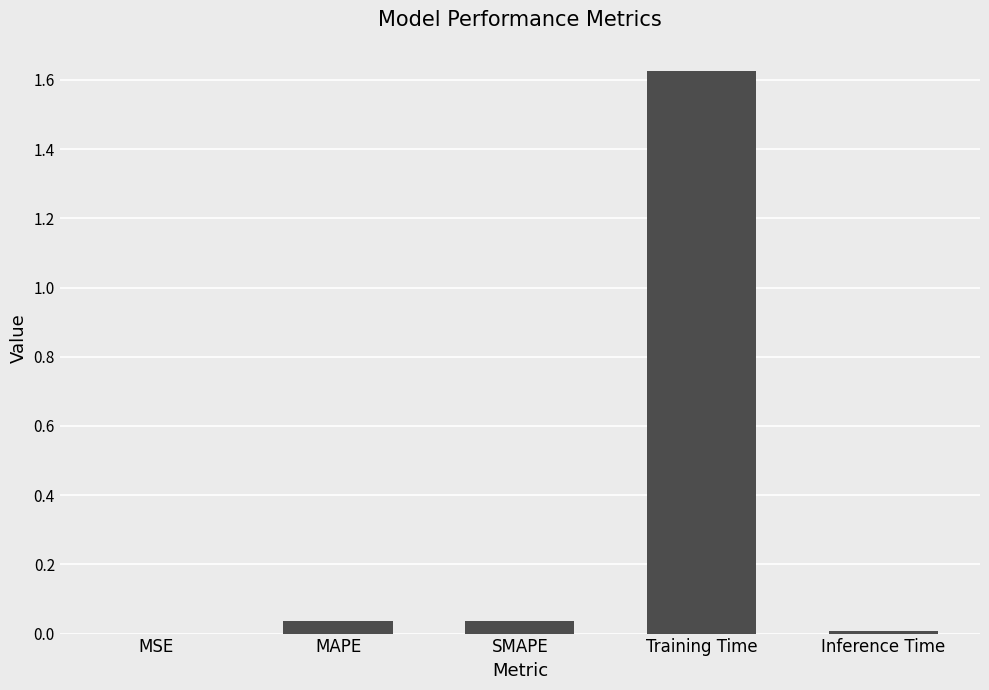

The value at MSE is 0.0. True or false?

True